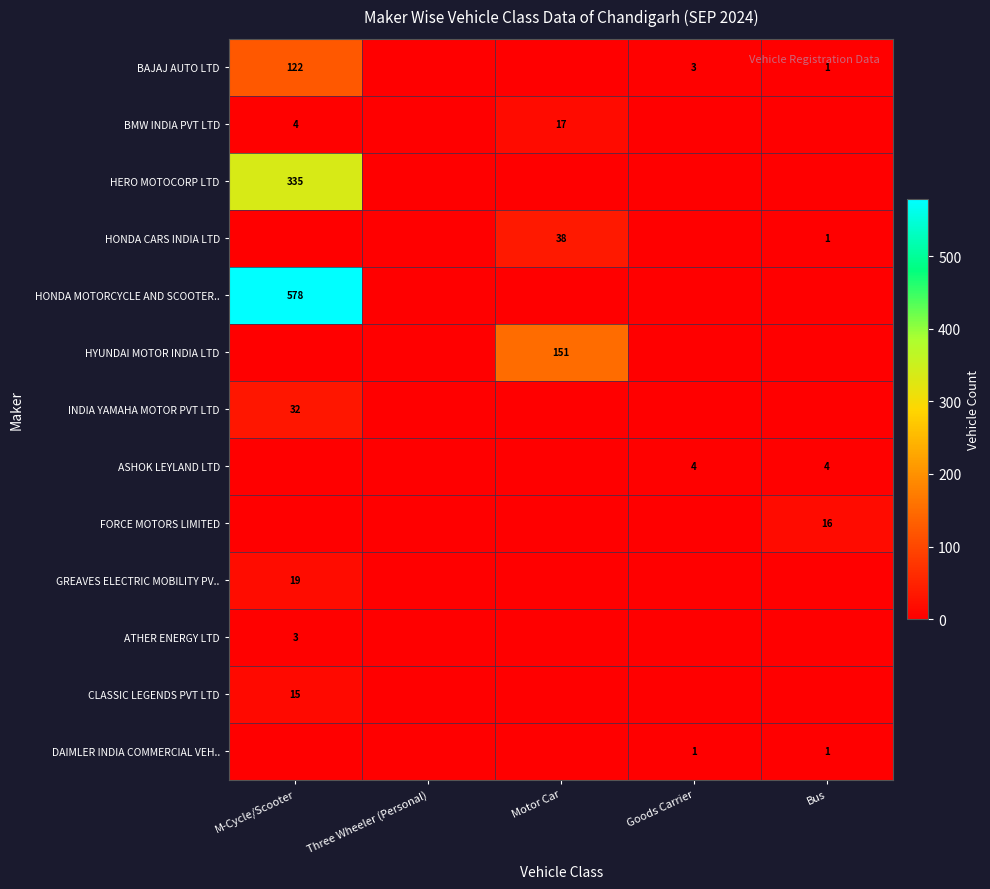

The BMW INDIA PVT LTD series shows 17 at Motor Car. True or false?

True